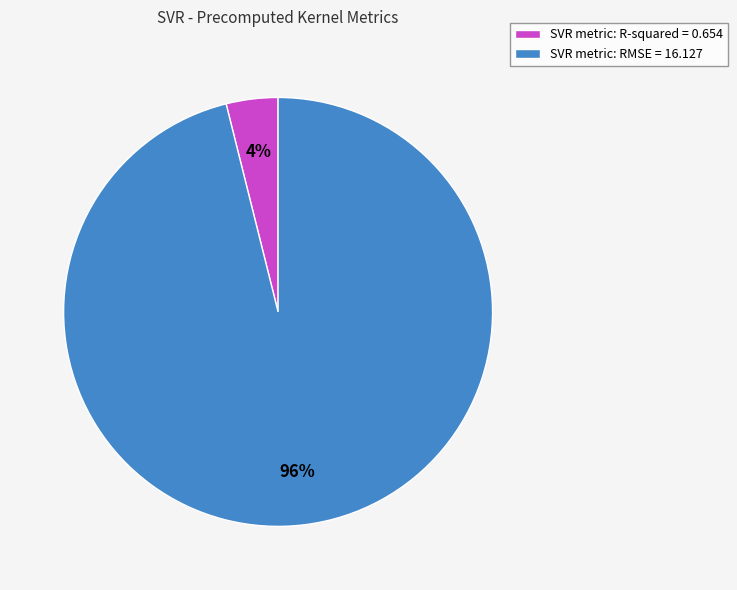

How many segments does this pie chart have?

2